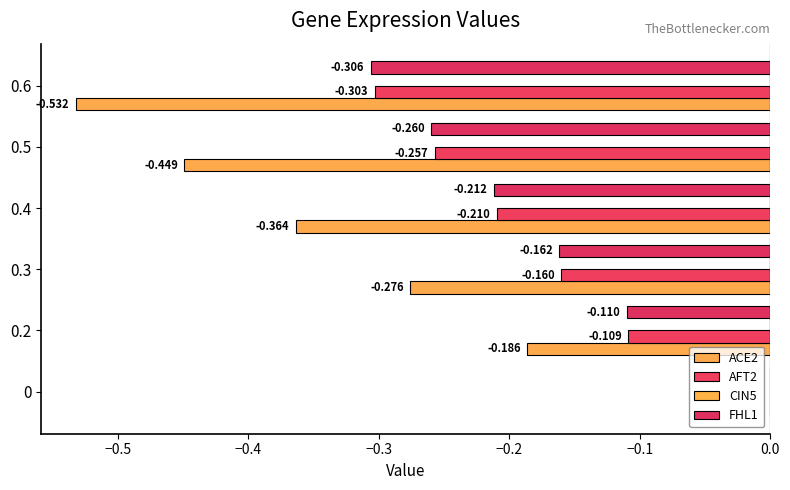

Count the number of data series in this chart.

3